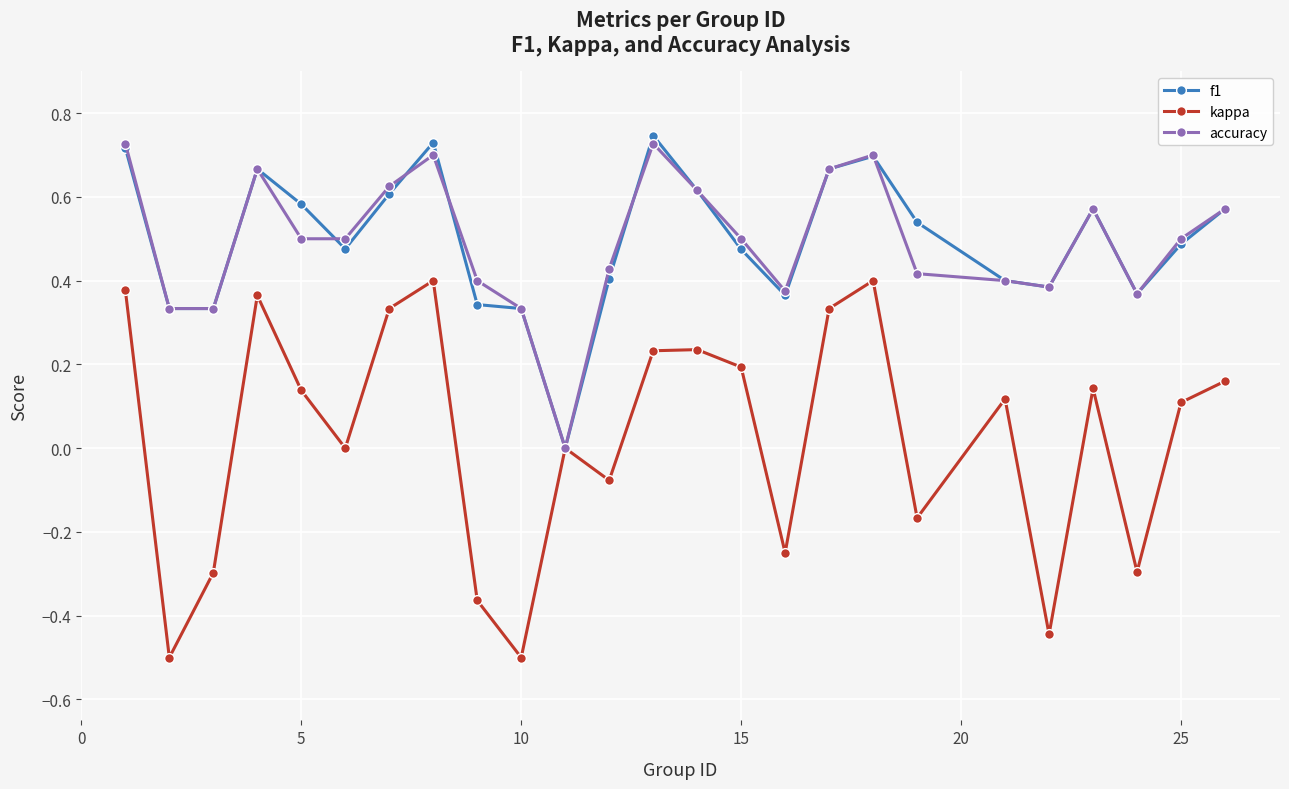

How many interior local peaks does the kappa series have?

7